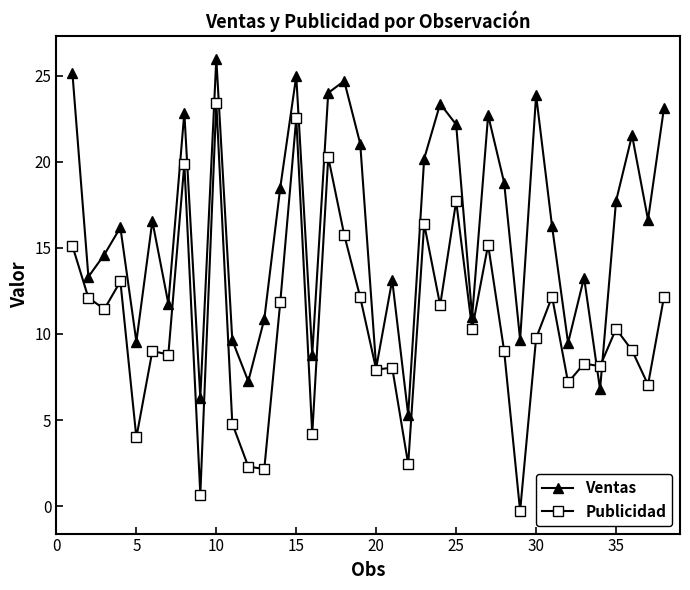

What is the maximum value for Publicidad?

23.4